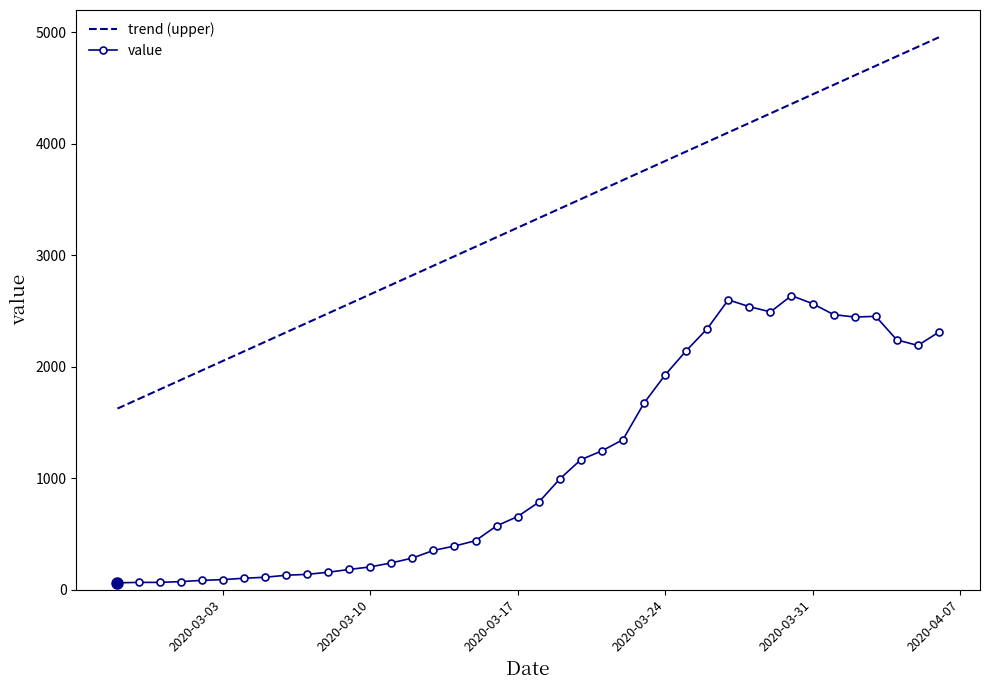

What is the maximum value for trend (upper)?

4956.1